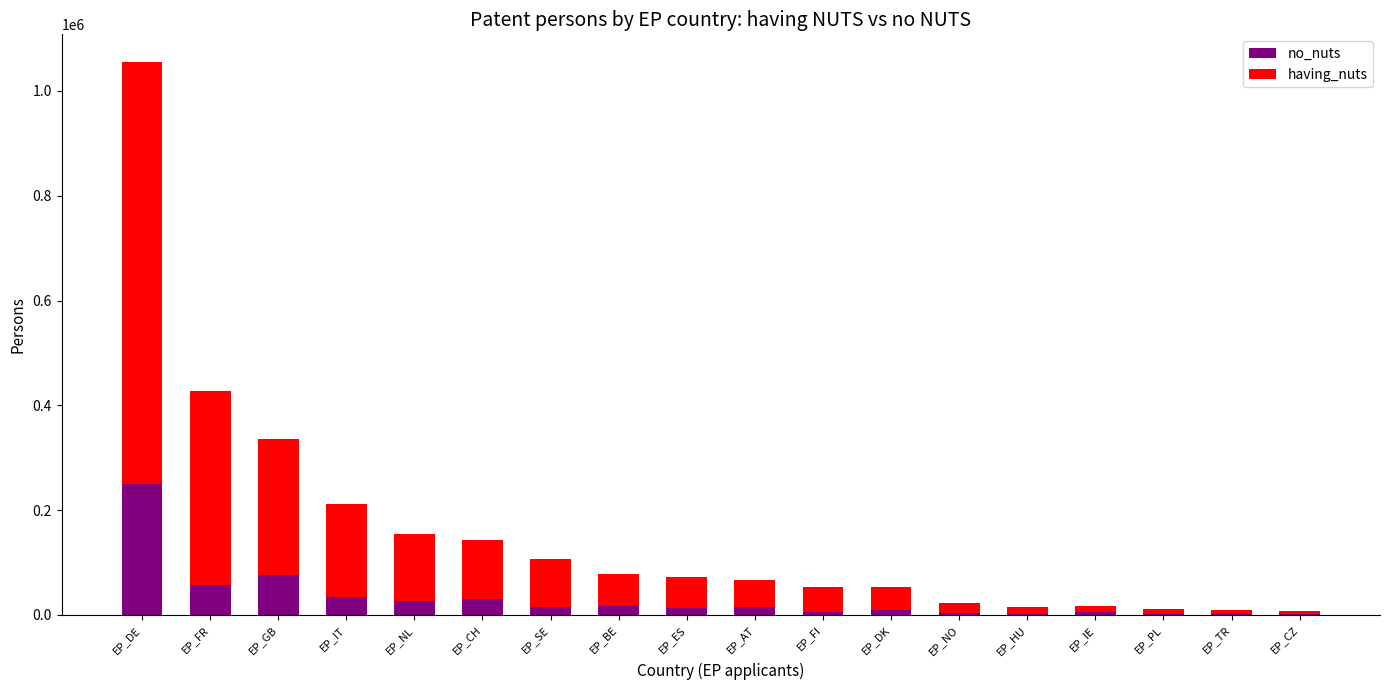

At which category is the sum across all series the highest?

EP_DE